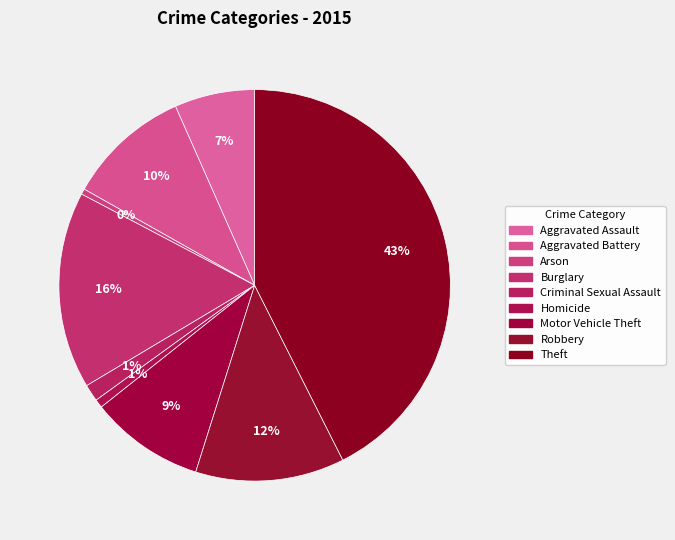

Does any single category account for the majority?

No